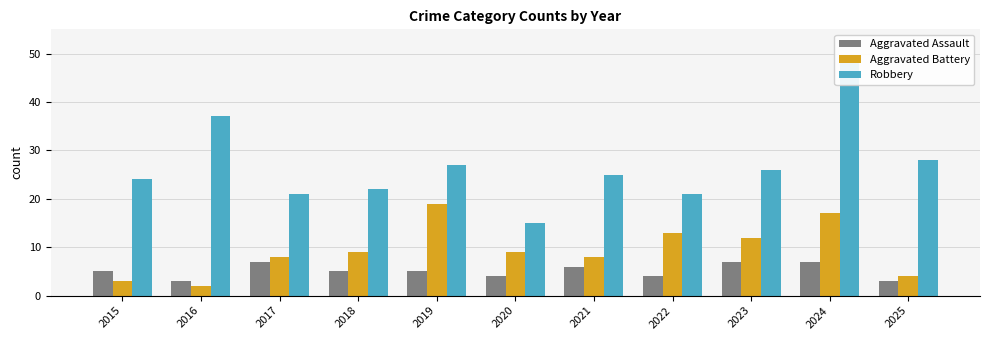

Which has a higher value, 2022 or 2019?

2019